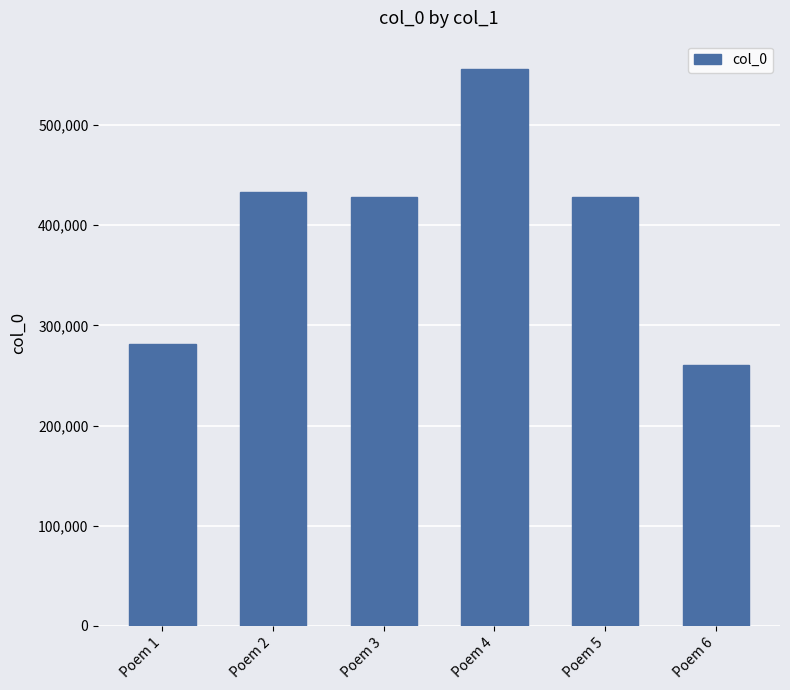

What value does the data have at Poem 5?

428677